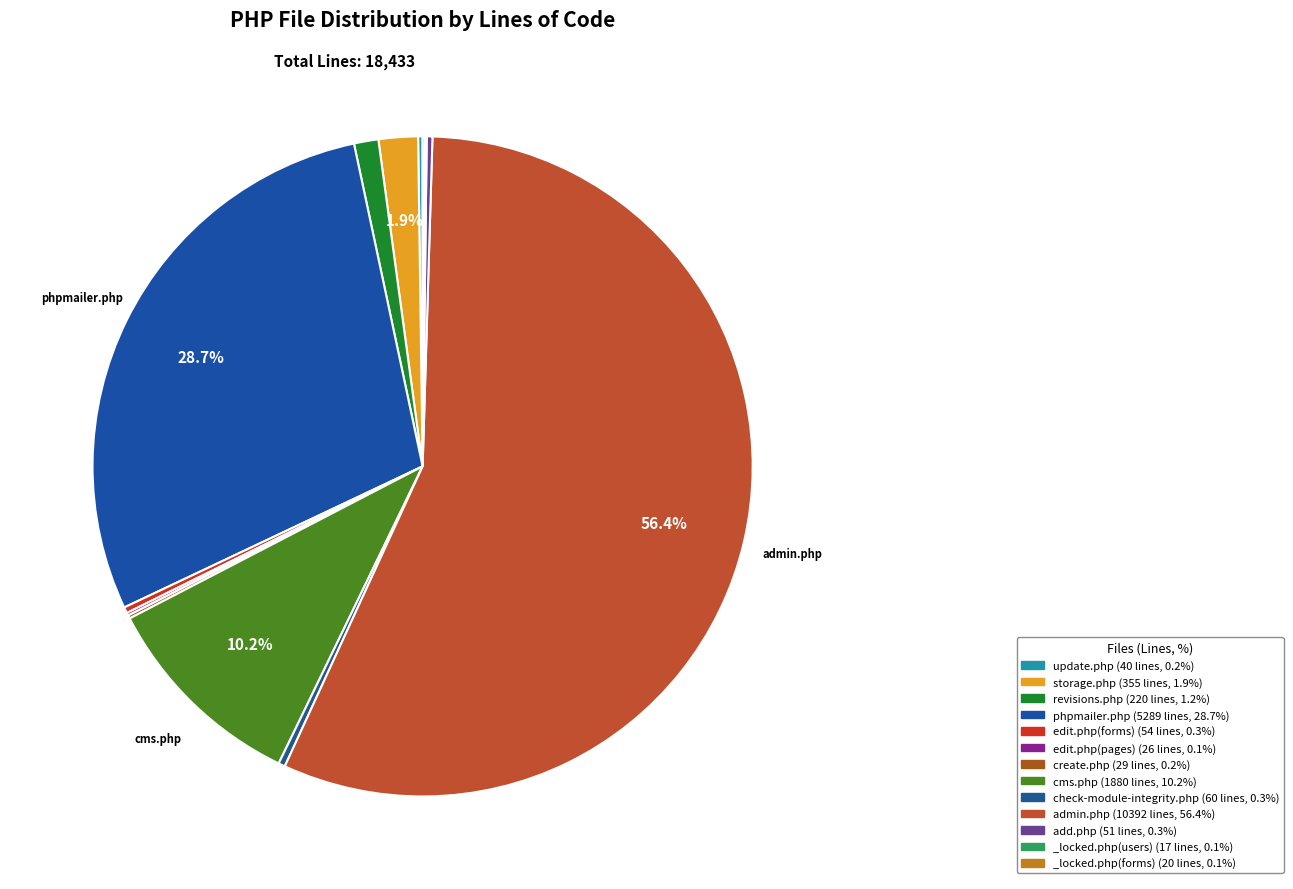

What portion of the pie excludes cms.php?

89.8%